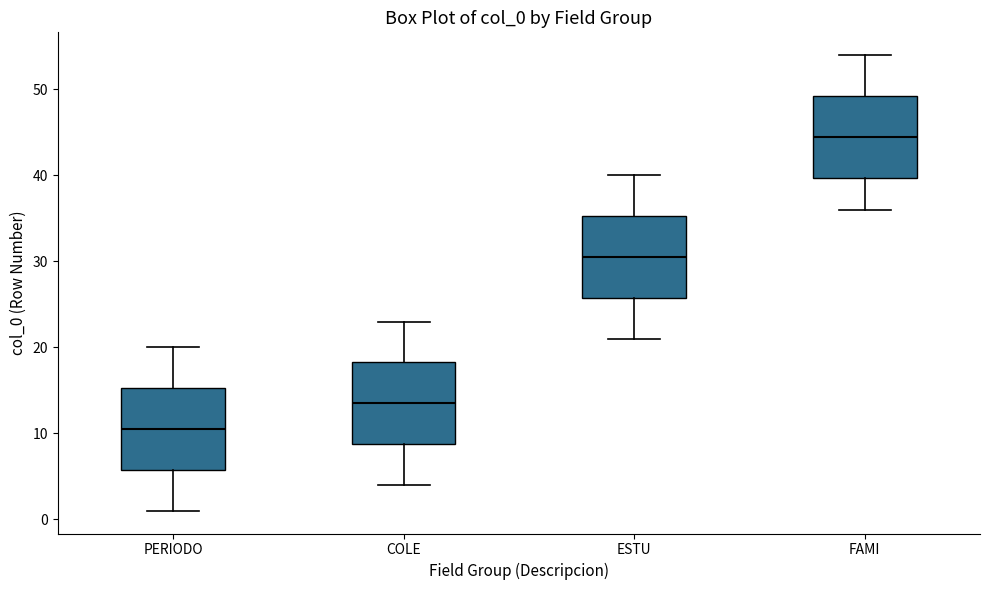

Reading left to right, read every box against the y-axis: the position of its median line, the range the box covers, and the ends of its whiskers. The values are not printed on the chart, so give them approximately, as read against the axis.

PERIODO: median 11, box 6 to 15, whiskers 1 to 20
COLE: median 14, box 9 to 18, whiskers 4 to 23
ESTU: median 31, box 26 to 35, whiskers 21 to 40
FAMI: median 45, box 40 to 49, whiskers 36 to 54